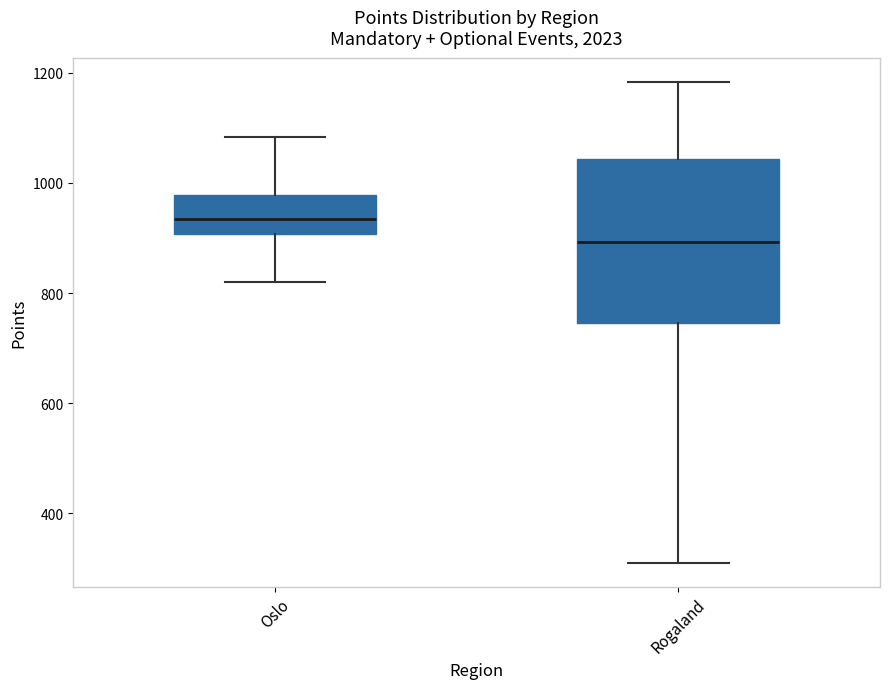

Which box's median line is the lowest?

Rogaland